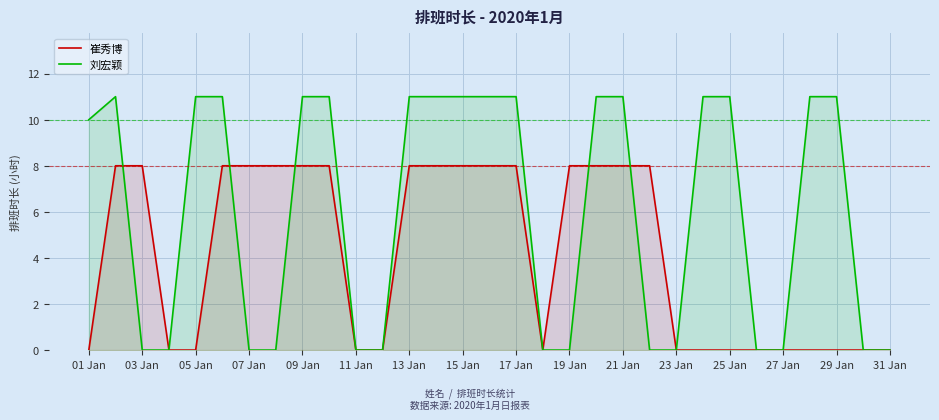

What is the maximum value shown in the chart?

11